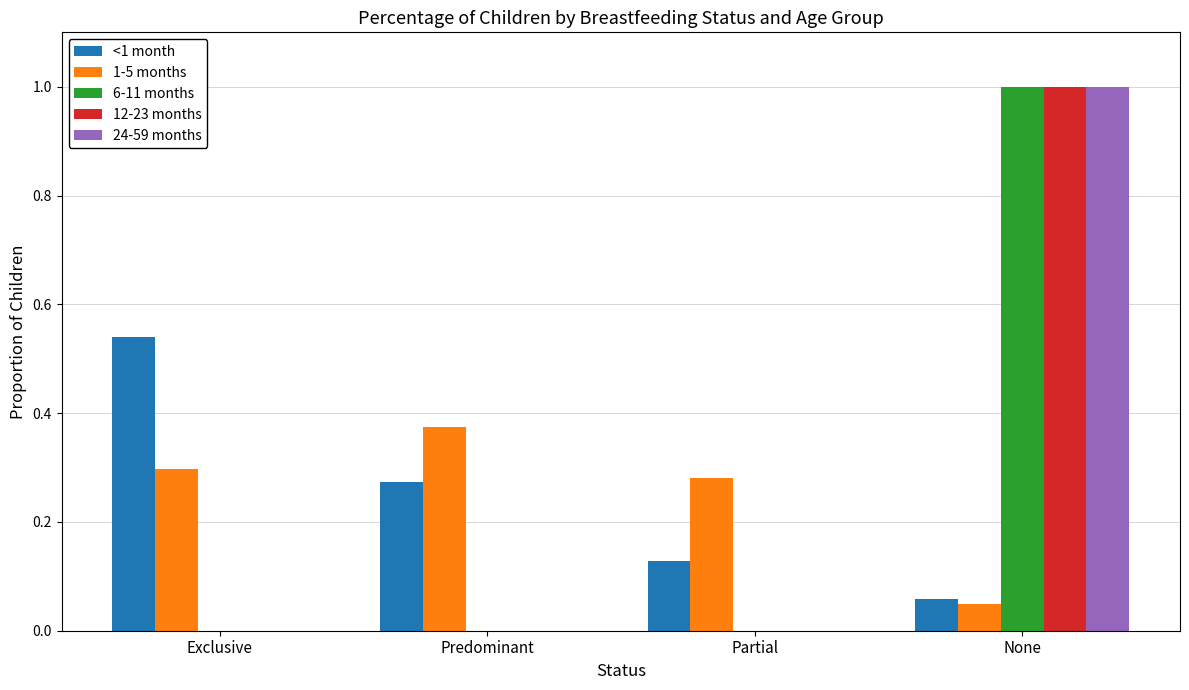

Does the chart contain stacked bars?

No